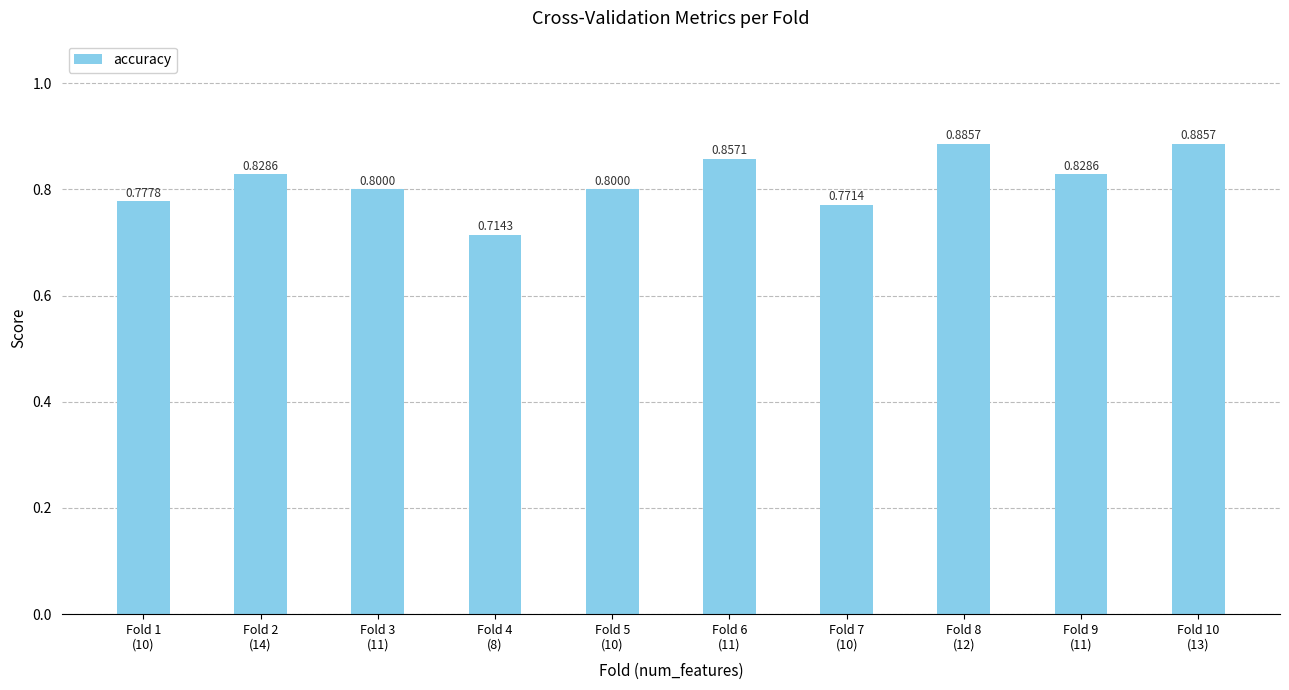

What is the average value?

0.8